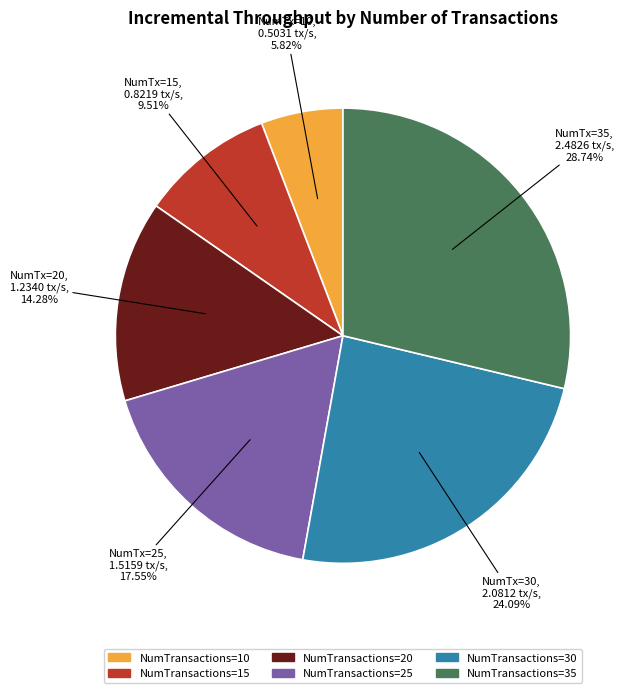

Is there a majority slice in this chart?

No